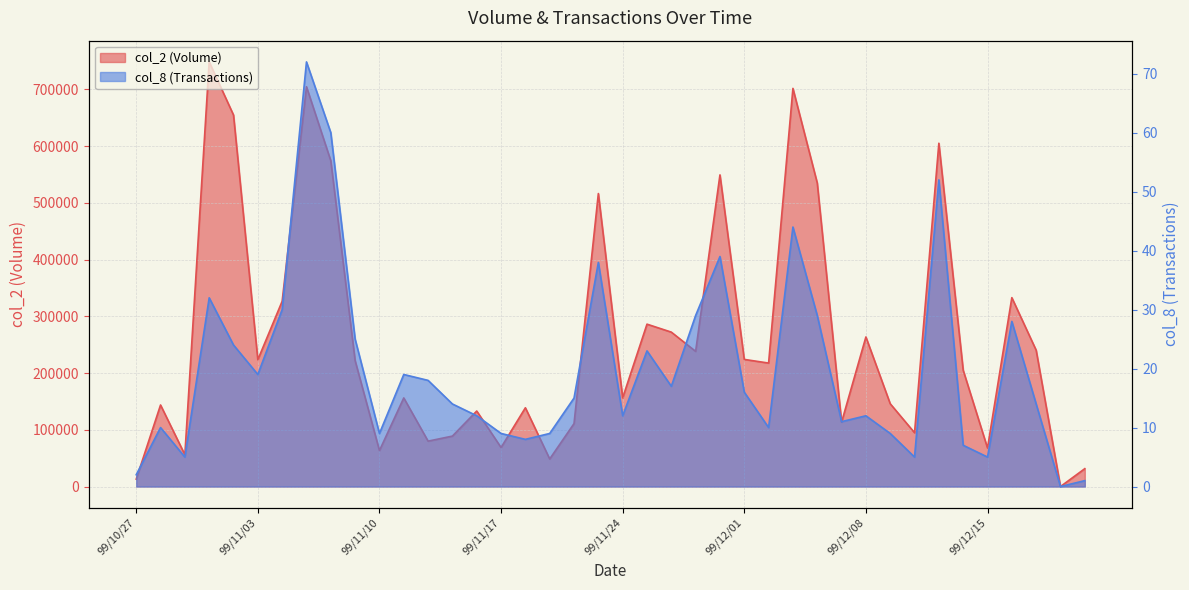

True or false: col_2 and col_8 intersect in this chart.

False